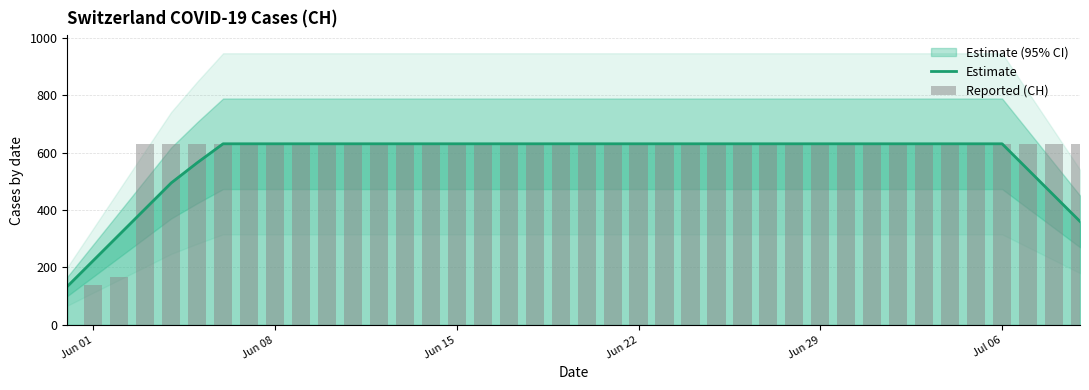

True or false: Estimate has a value of 334.6 at 6.

False